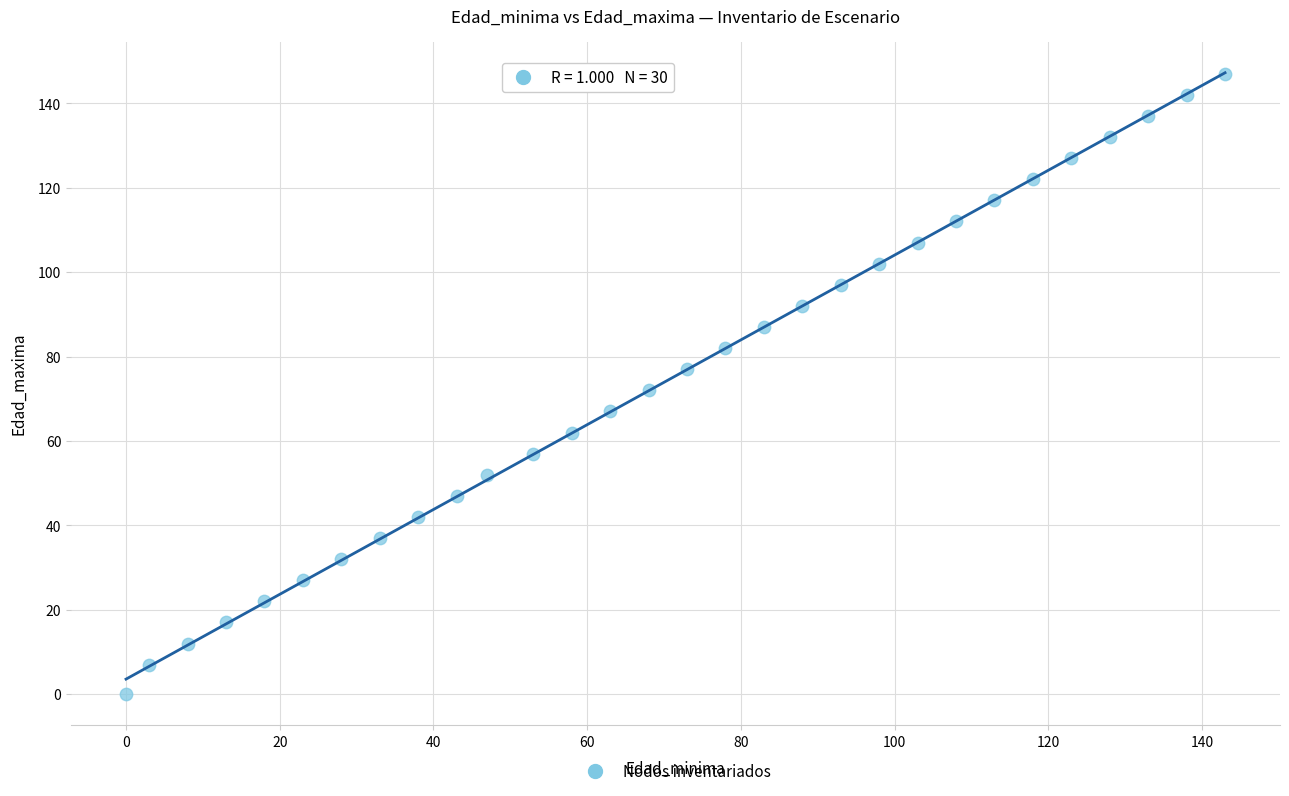

What is the range of X values (max minus min)?

143